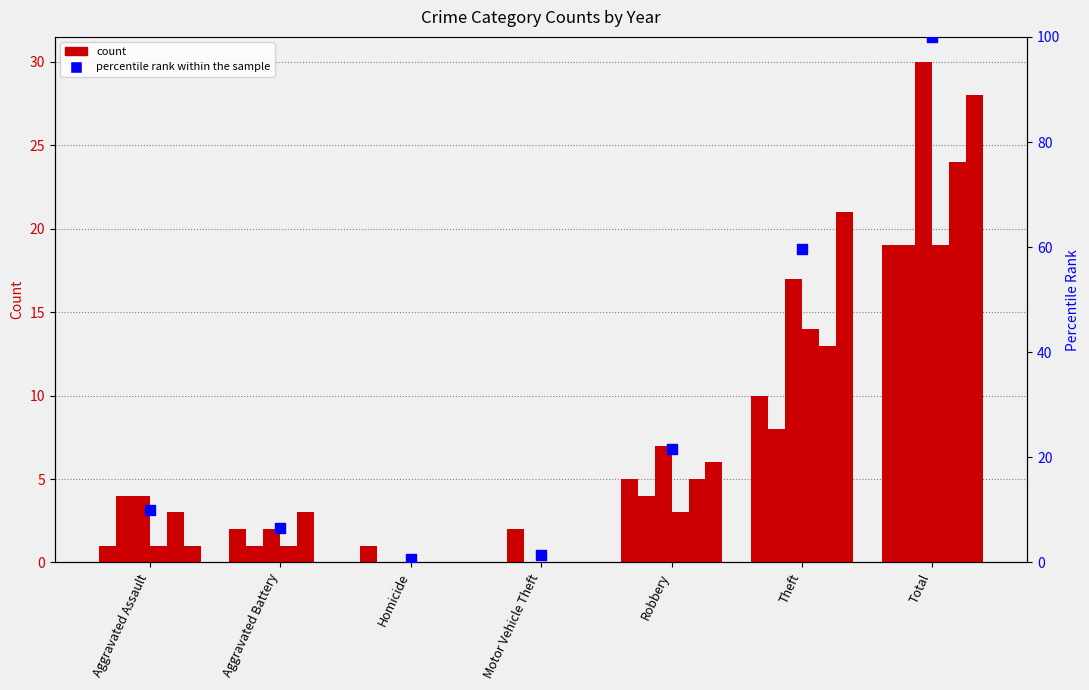

Approximately how many times larger is the value at Total compared to Aggravated Battery?

15.4